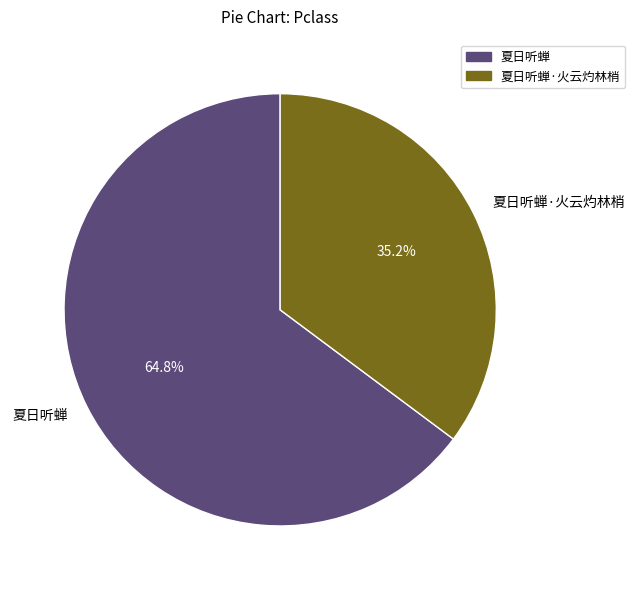

Count the number of slices in the pie.

2